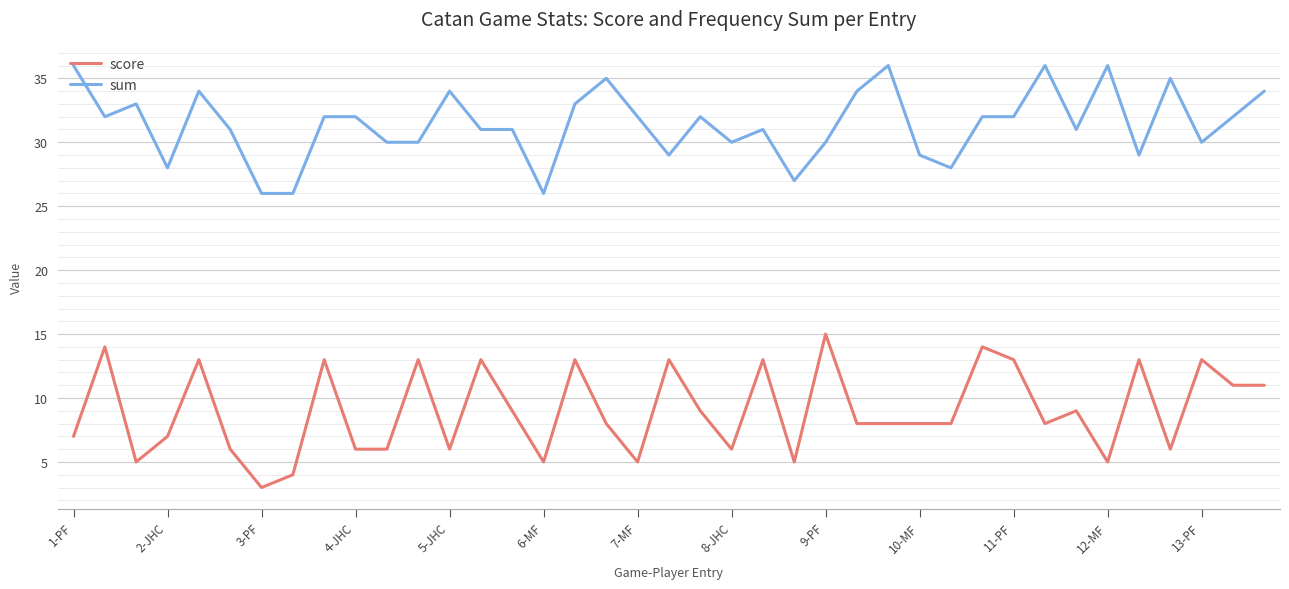

What is the greatest value displayed?

36